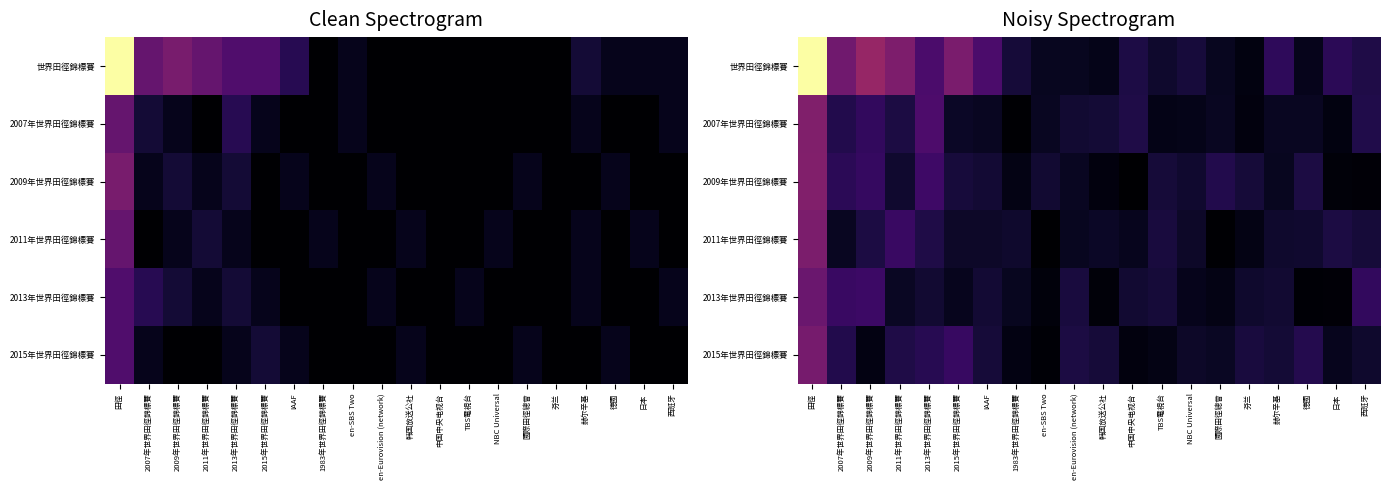

Between 西班牙 and en-SBS Two, which is larger?

西班牙